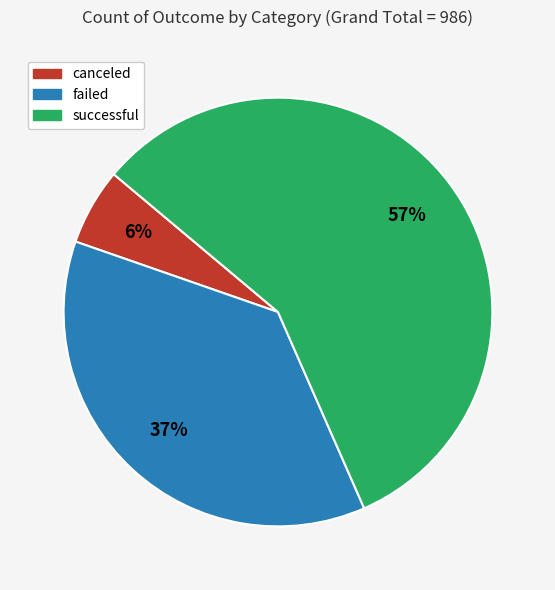

To the nearest percent, what portion does failed represent?

37%